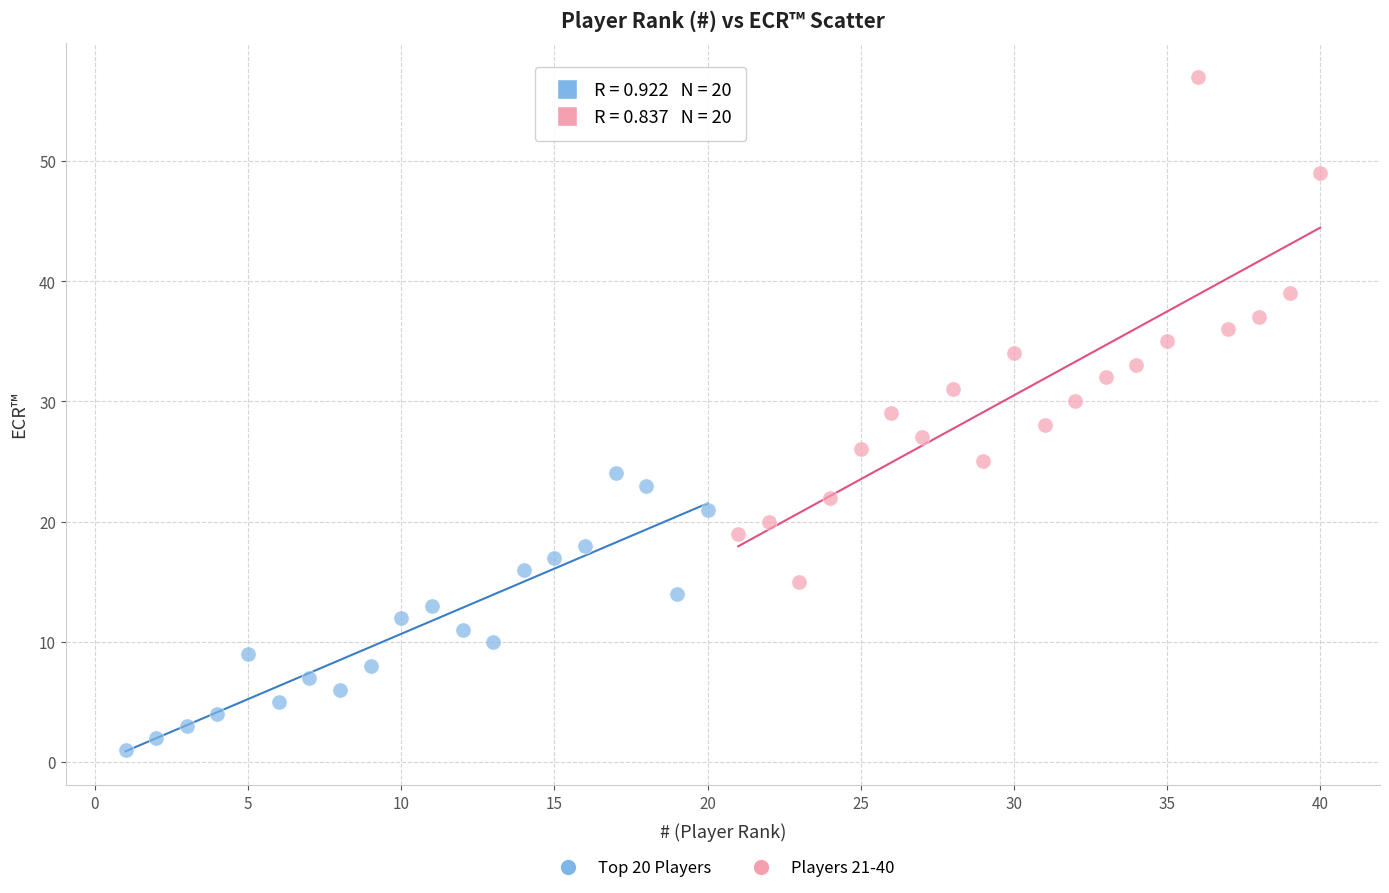

Which series reaches the minimum Y coordinate?

Top 20 Players